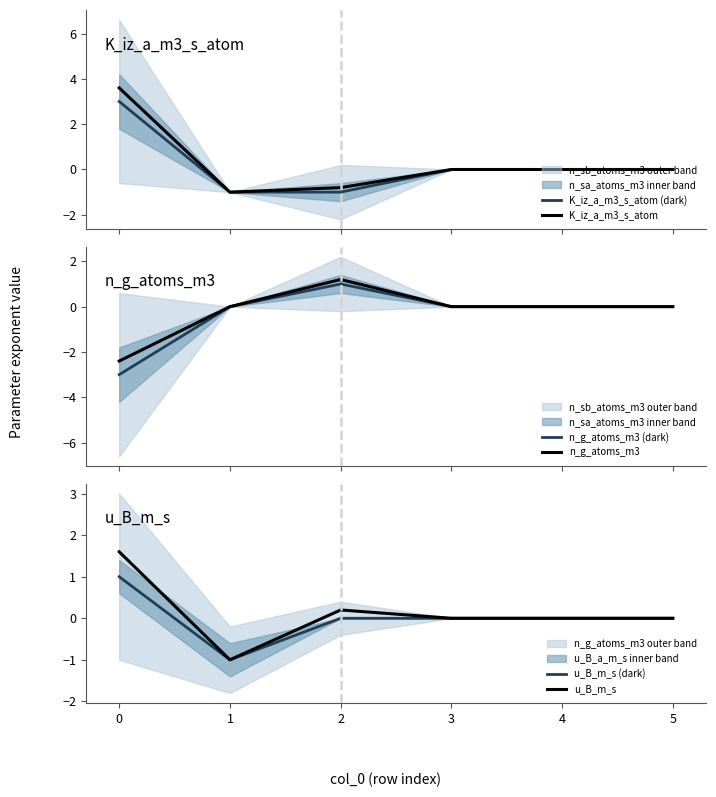

True or false: u_B_m_s has a value of 0.2 at 2.

True